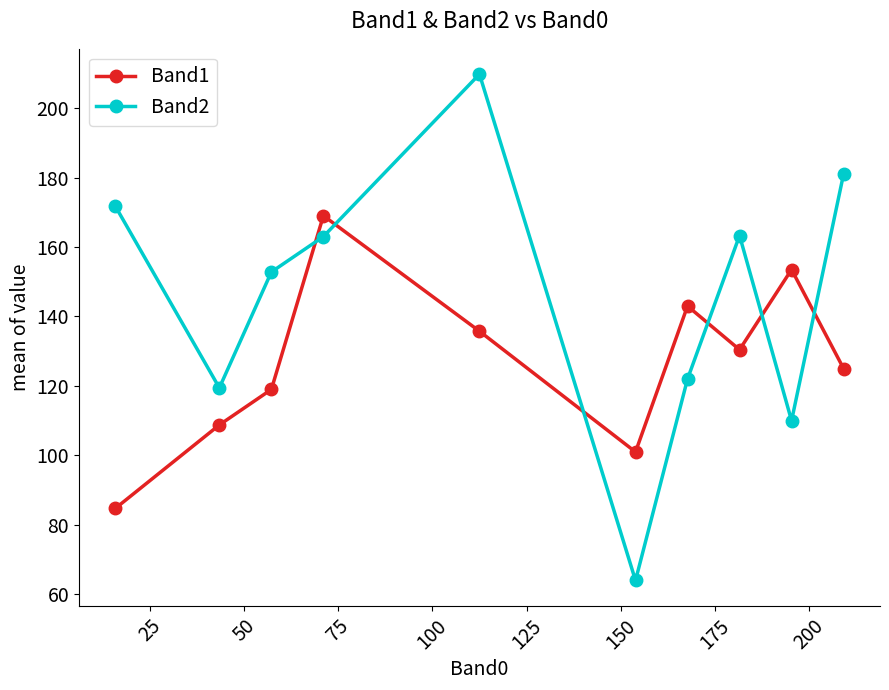

Which series has the largest total across all categories?

Band2